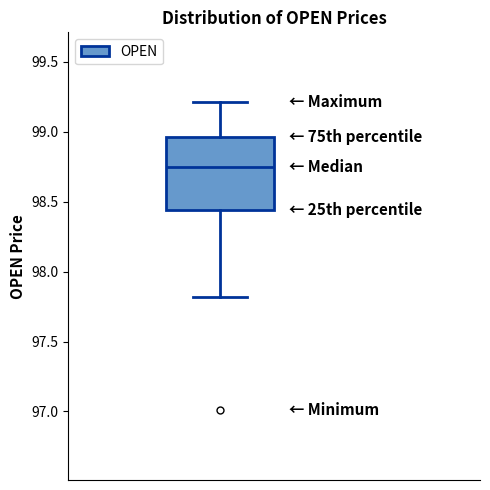

Read this box plot against the y-axis: the position of the median line, the range covered by the box, and the ends of both whiskers. The values are not printed on the chart, so give them approximately, as read against the axis.

median 98.75, box 98.45 to 98.95, whiskers 97.80 to 99.20